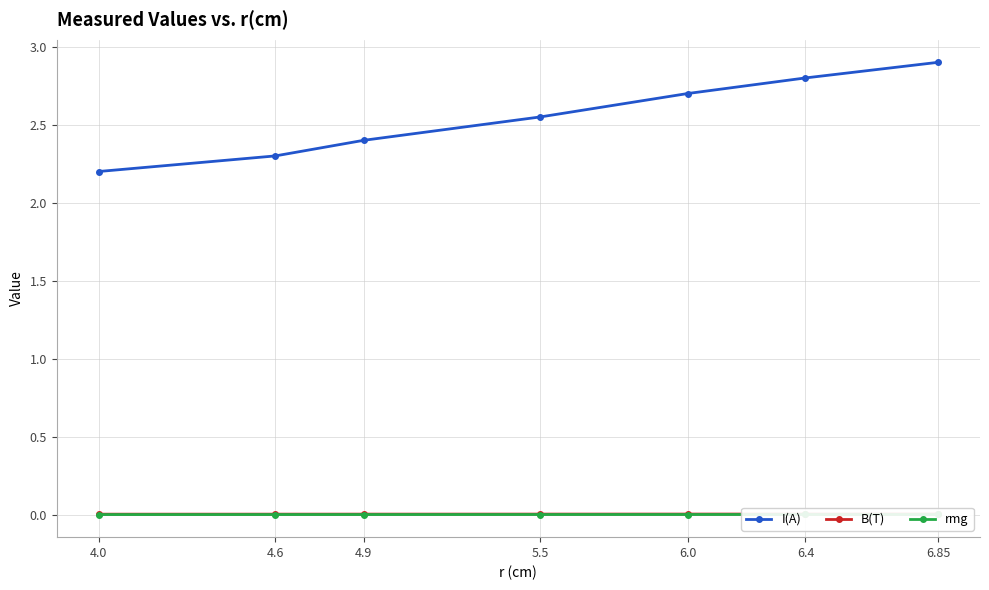

At which category is the sum across all series the highest?

6.85